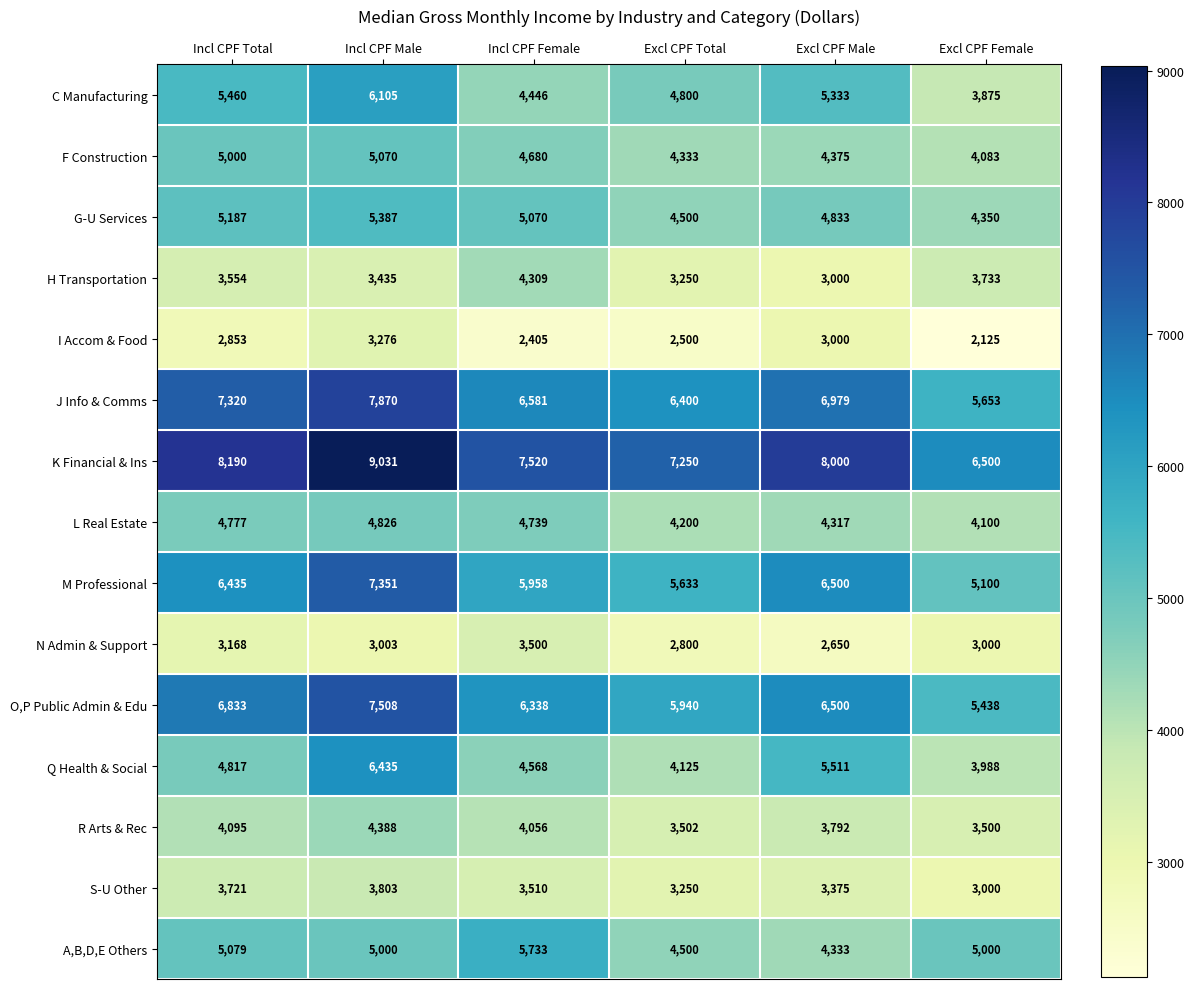

The value of Q Health & Social at Incl CPF Male is 6435. True or false?

True